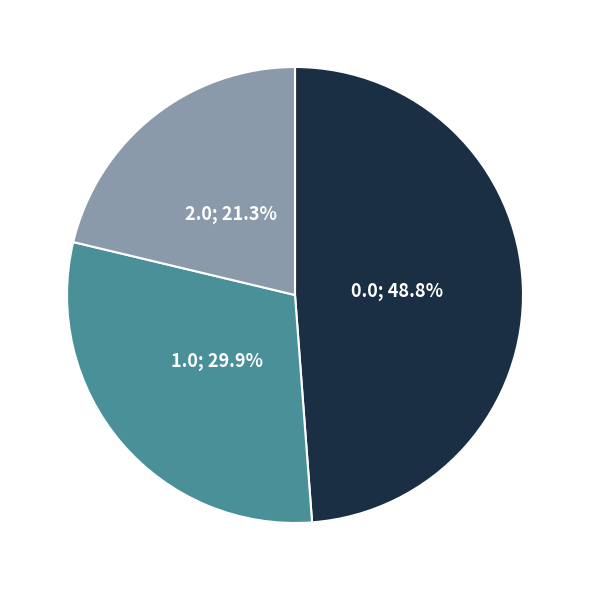

Does any single category account for the majority?

No